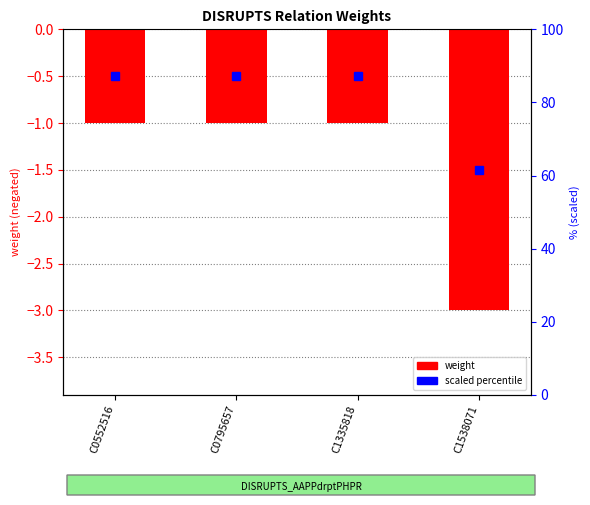

Which has a higher value, C1538071 or C0795657?

C0795657